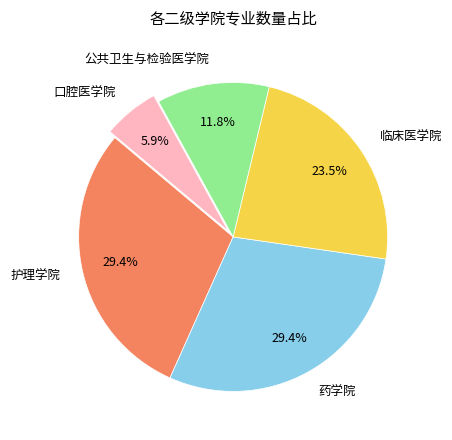

To the nearest percent, what is the difference between the largest and smallest slice percentages?

24%